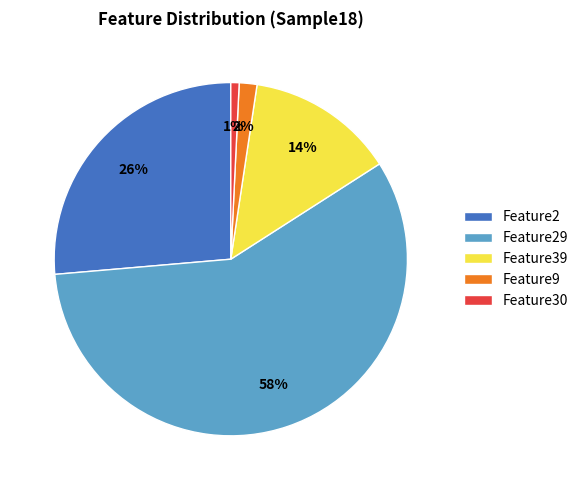

Do Feature30 and Feature2 together represent more than half of the pie?

No